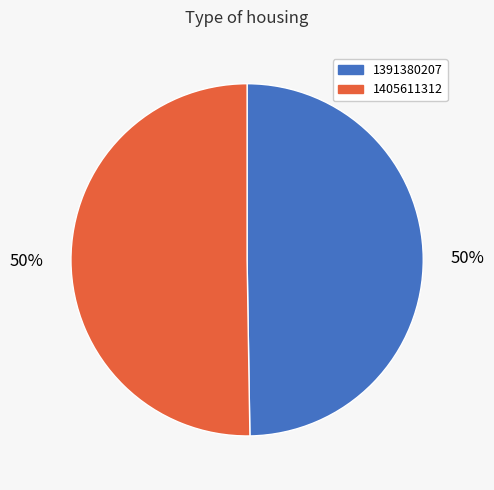

Which has a higher value, 1405611312 or 1391380207?

1405611312